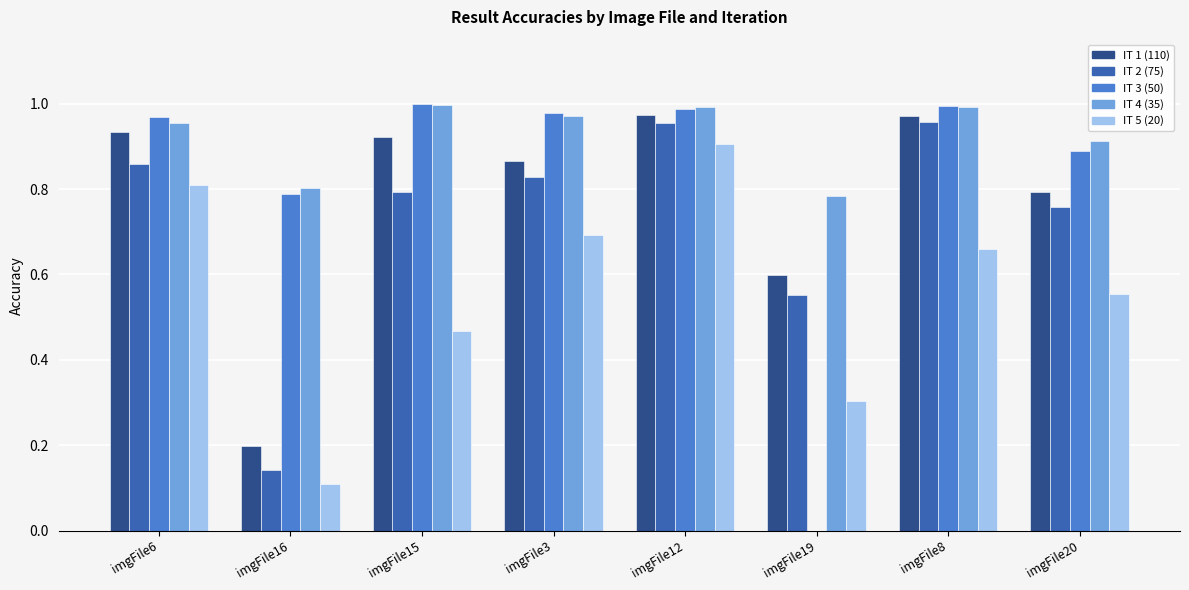

What is the sum of all IT 5 (20) values?

4.5